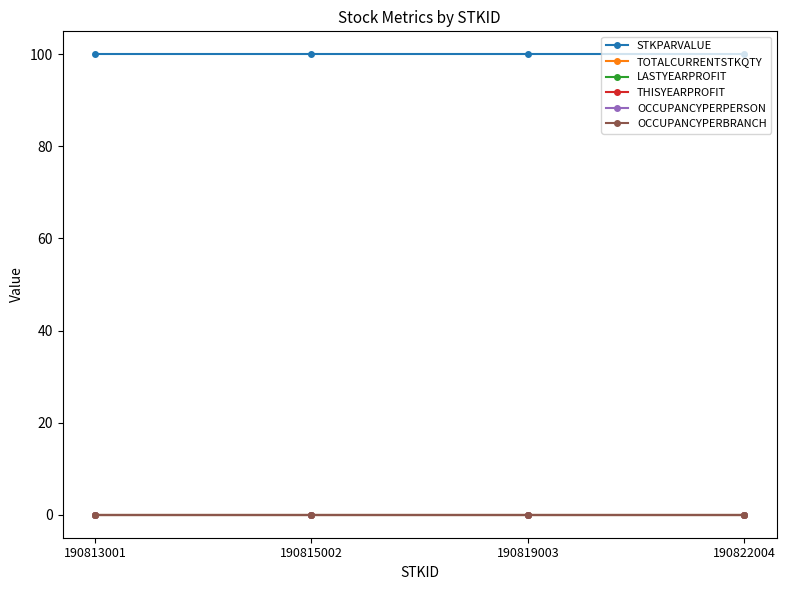

Does the chart have visible grid lines?

No